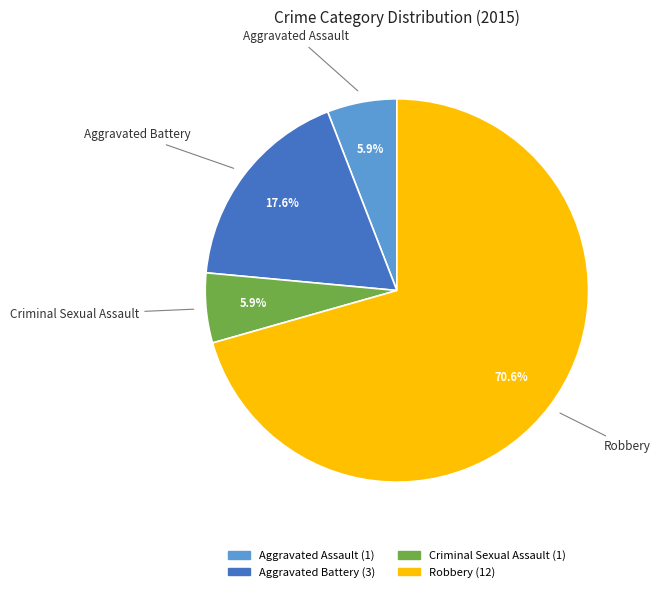

Count the number of slices in the pie.

4